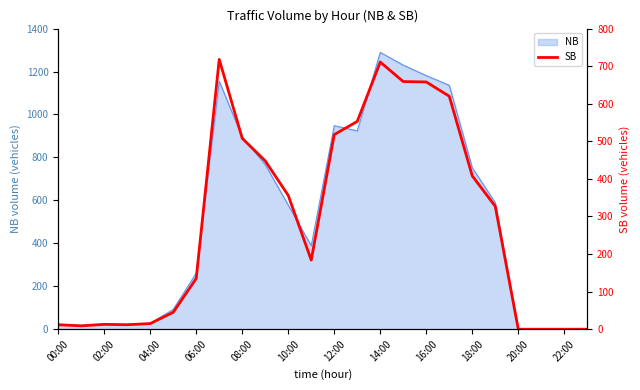

True or false: NB has a value of 373 at 08:00.

False